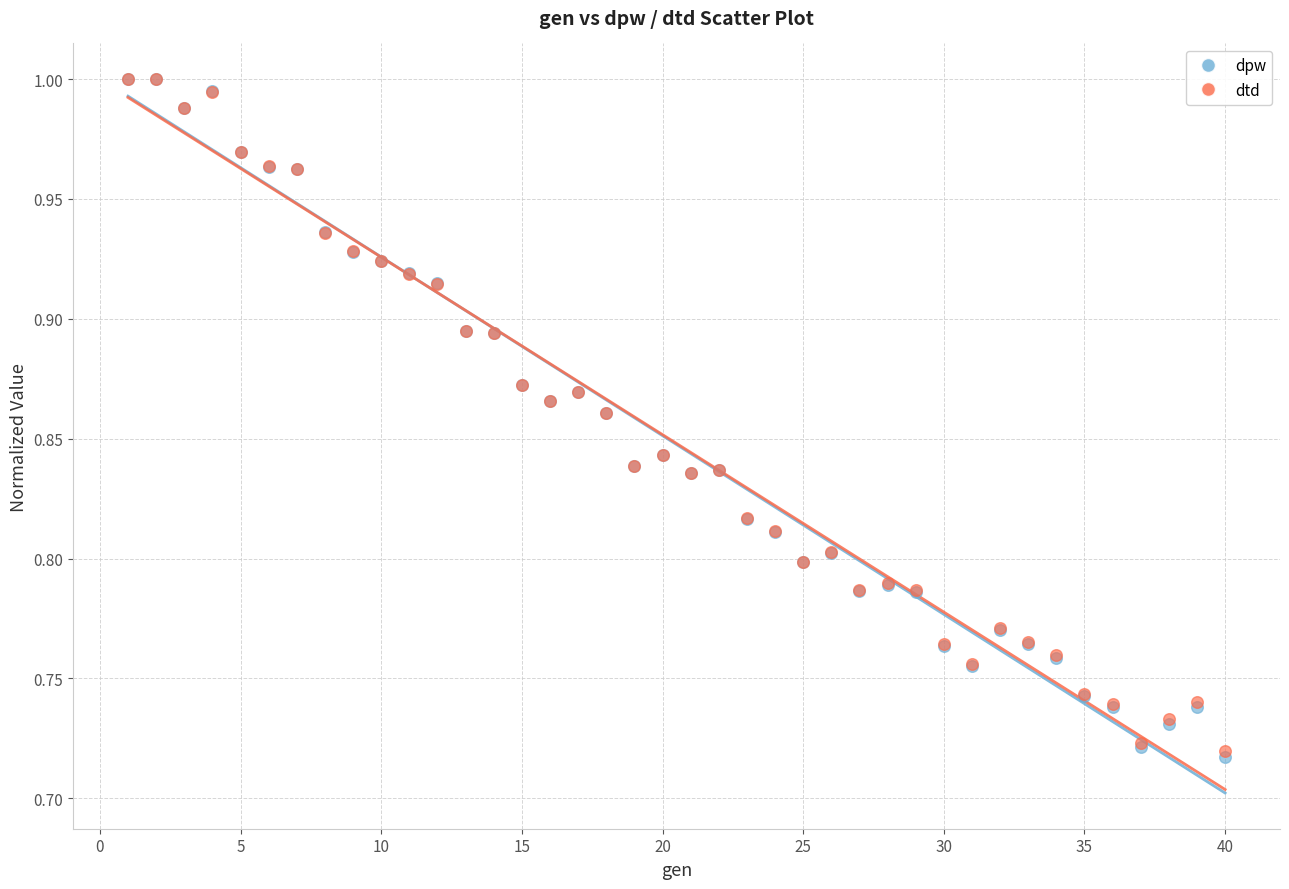

What are all the series names shown in the legend?

dpw, dtd